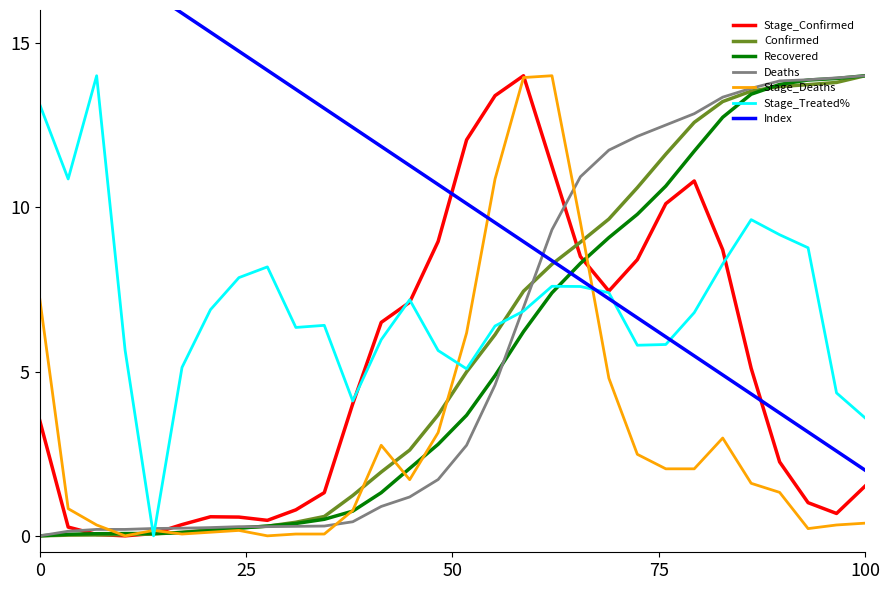

The value of Recovered at 2021-04-15 is 4.9. True or false?

False